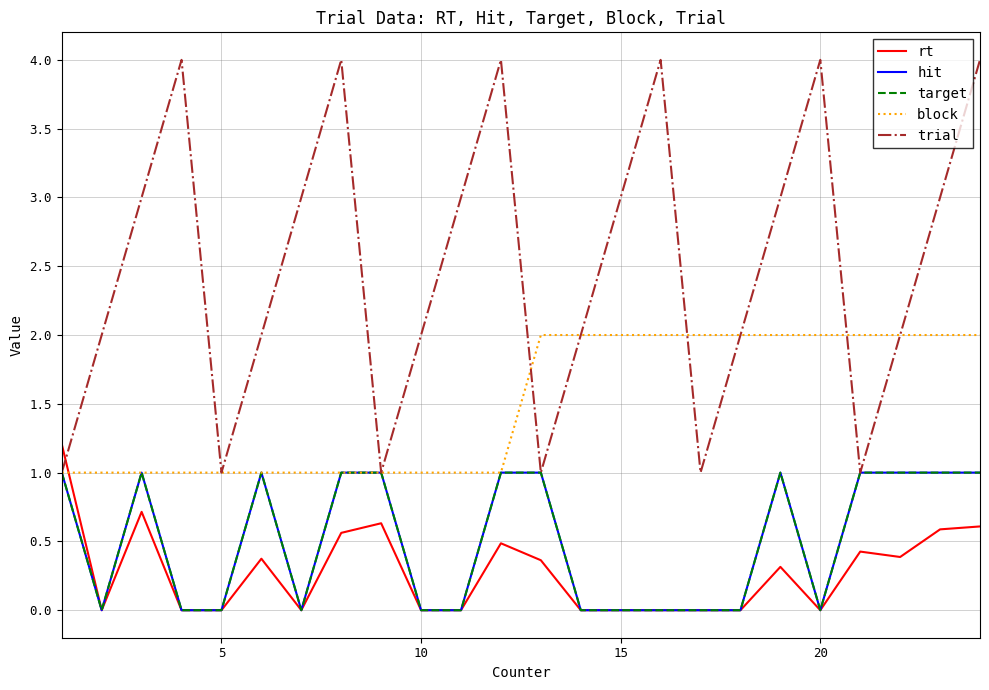

Does the chart display data point markers on the line(s)?

No